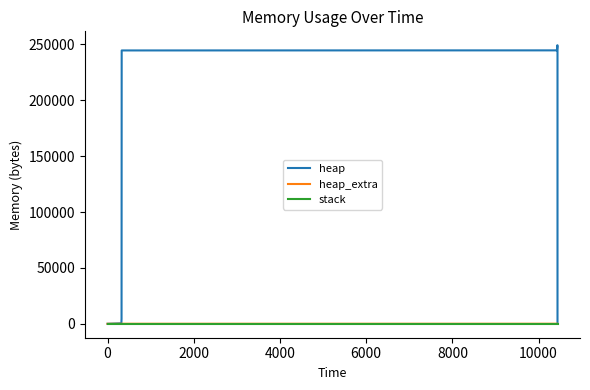

How many positive values does the heap_extra series have?

12